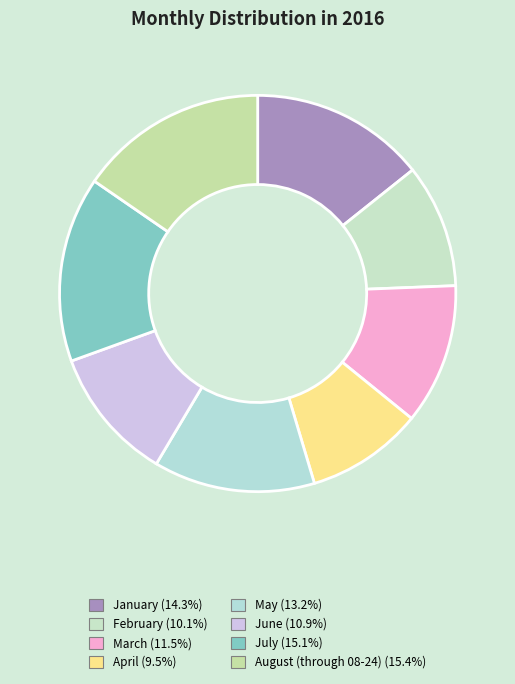

Count the number of slices in the pie.

8